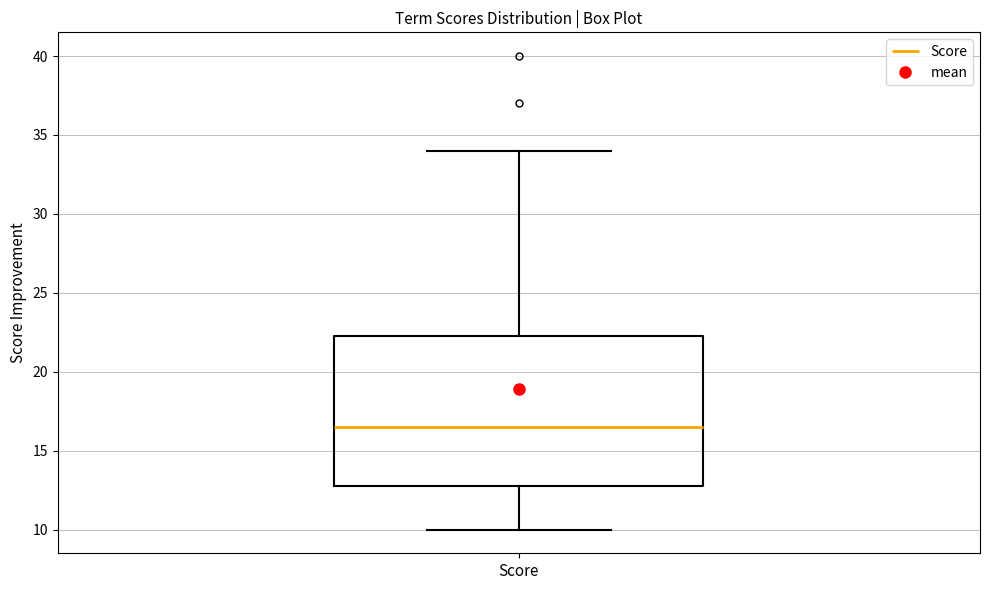

Transcribe this box plot: give where the median line is, the range the box spans, and where the two whiskers end, as read against the y-axis. The values are not printed on the chart, so give them approximately, as read against the axis.

median 16.5, box 13.0 to 22.5, whiskers 10.0 to 34.0